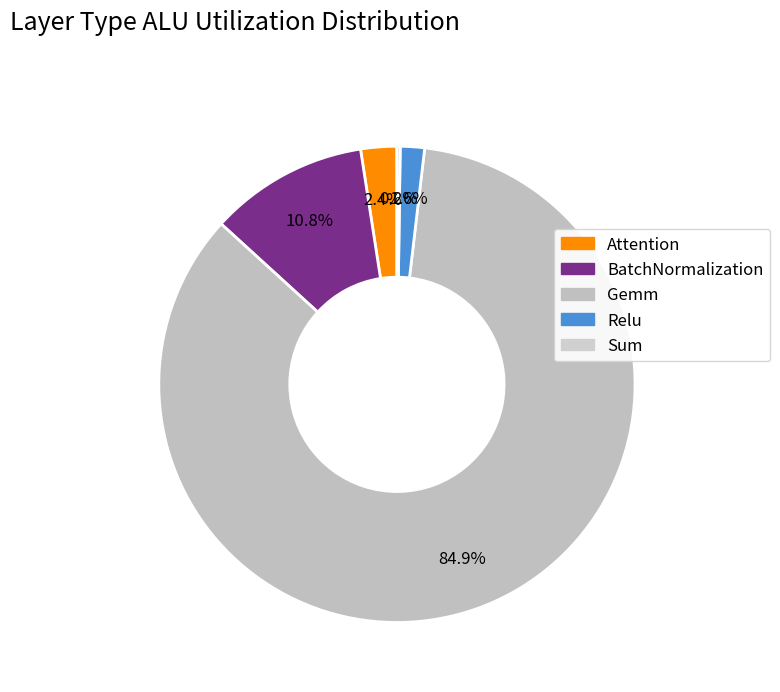

Is it true that Relu is 17% of the pie?

False